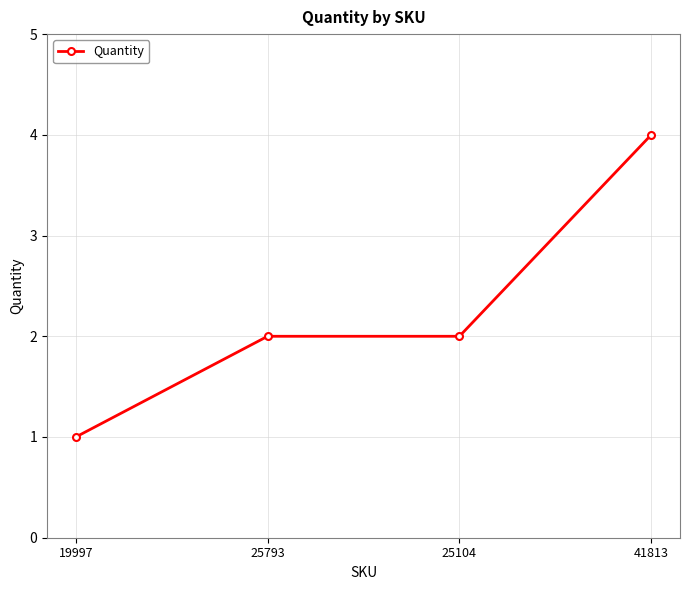

Which category has the lowest value across all series?

19997